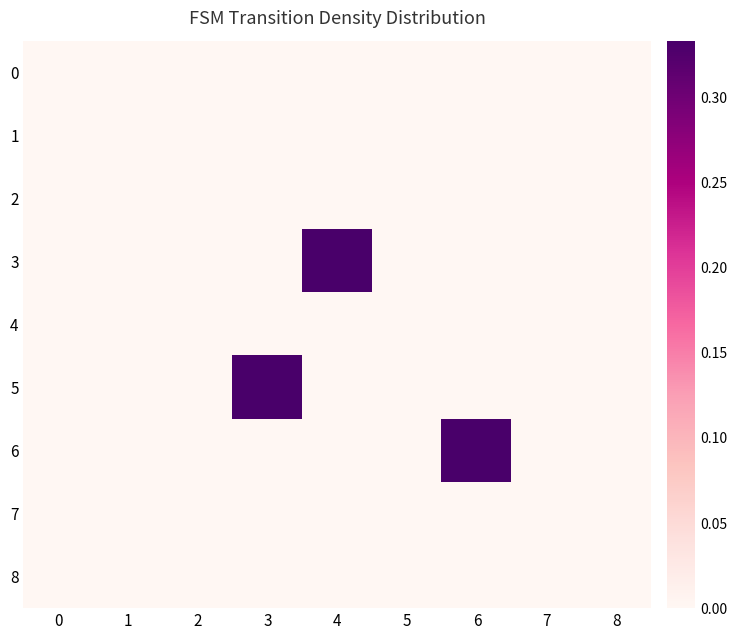

Reading right to left, extract all data points from this chart.

0: 8=0.0	7=0.0	6=0.0	5=0.0	4=0.0	3=0.0	2=0.0	1=0.0	0=0.0
1: 8=0.0	7=0.0	6=0.0	5=0.0	4=0.0	3=0.0	2=0.0	1=0.0	0=0.0
2: 8=0.0	7=0.0	6=0.0	5=0.0	4=0.0	3=0.0	2=0.0	1=0.0	0=0.0
3: 8=0.0	7=0.0	6=0.0	5=0.0	4=0.3	3=0.0	2=0.0	1=0.0	0=0.0
4: 8=0.0	7=0.0	6=0.0	5=0.0	4=0.0	3=0.0	2=0.0	1=0.0	0=0.0
5: 8=0.0	7=0.0	6=0.0	5=0.0	4=0.0	3=0.3	2=0.0	1=0.0	0=0.0
6: 8=0.0	7=0.0	6=0.3	5=0.0	4=0.0	3=0.0	2=0.0	1=0.0	0=0.0
7: 8=0.0	7=0.0	6=0.0	5=0.0	4=0.0	3=0.0	2=0.0	1=0.0	0=0.0
8: 8=0.0	7=0.0	6=0.0	5=0.0	4=0.0	3=0.0	2=0.0	1=0.0	0=0.0